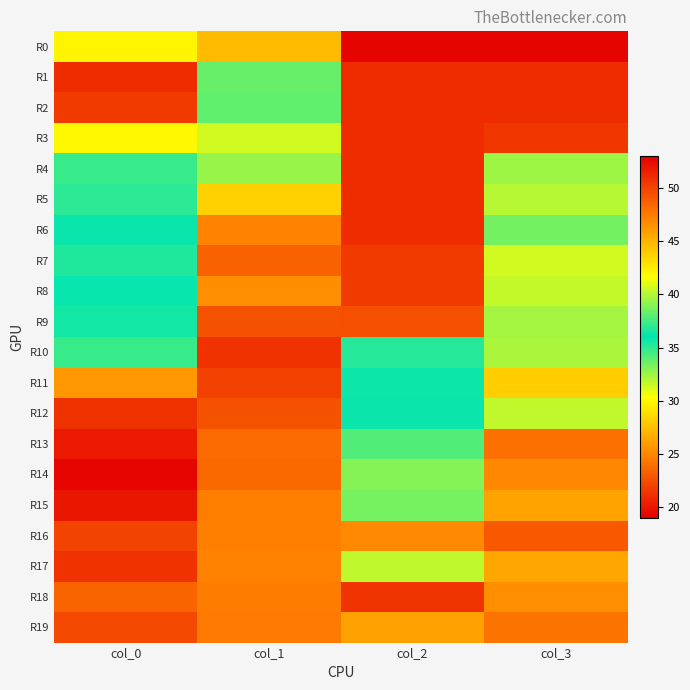

At which category does the chart reach its minimum across all series?

col_0